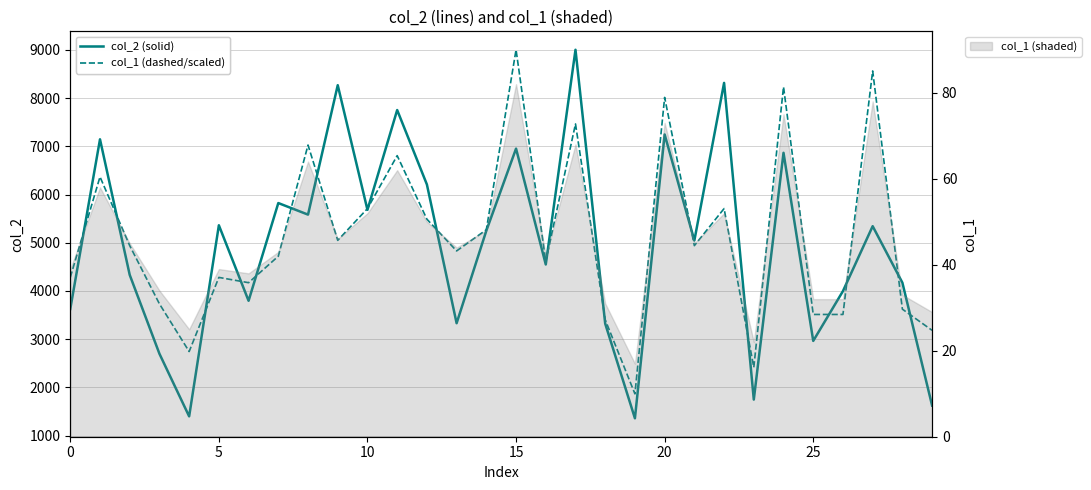

How many lines are shown in the chart?

2